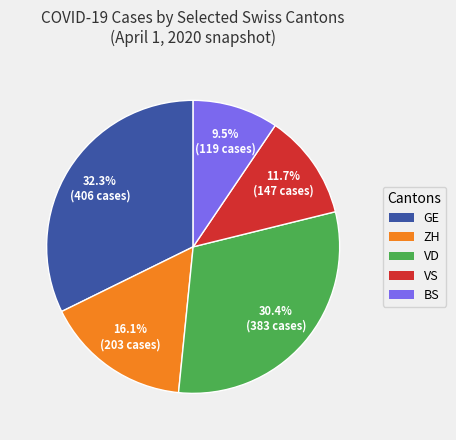

Does any single category account for the majority?

No